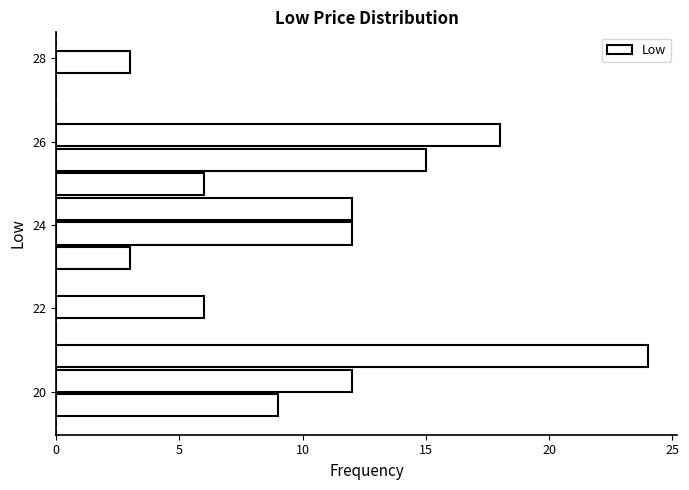

Around what value on the y-axis is the longest bar? Give the approximate position of its centre, as read against the axis.

20.8